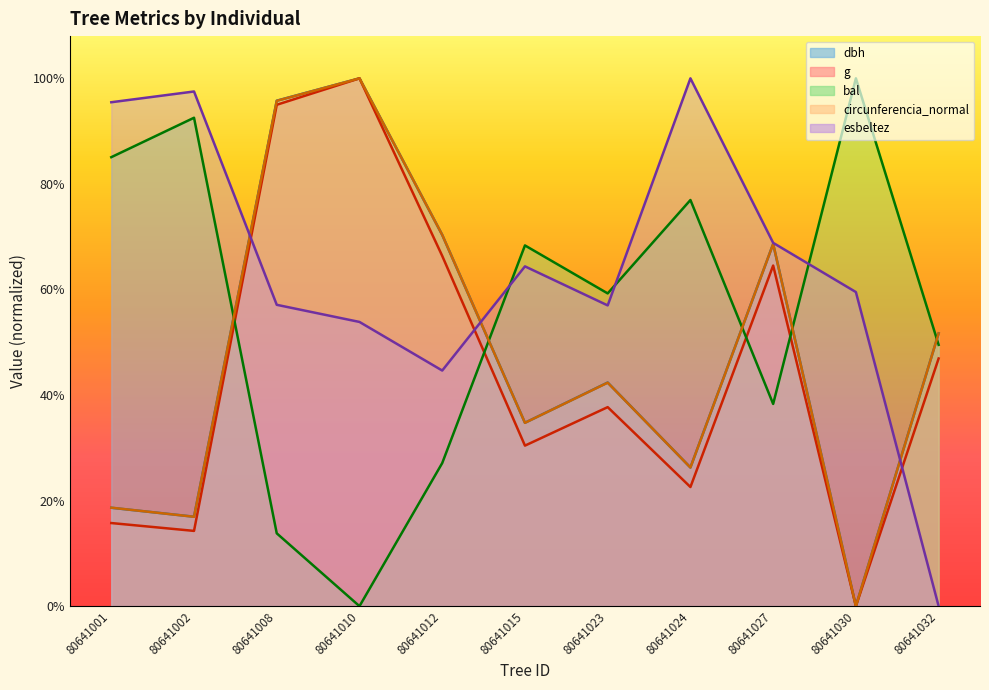

What is the difference between the second highest and minimum values in the bal series?

231.3